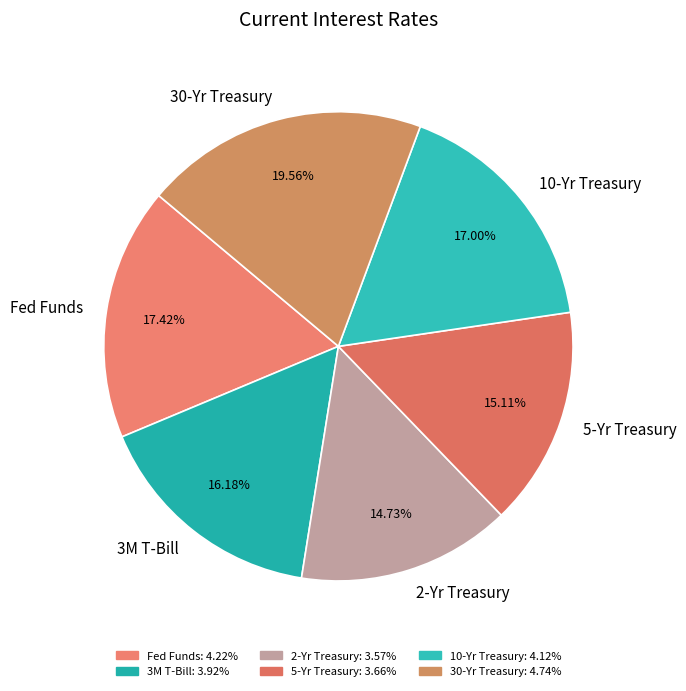

Does Fed Funds represent more than half of the total?

No